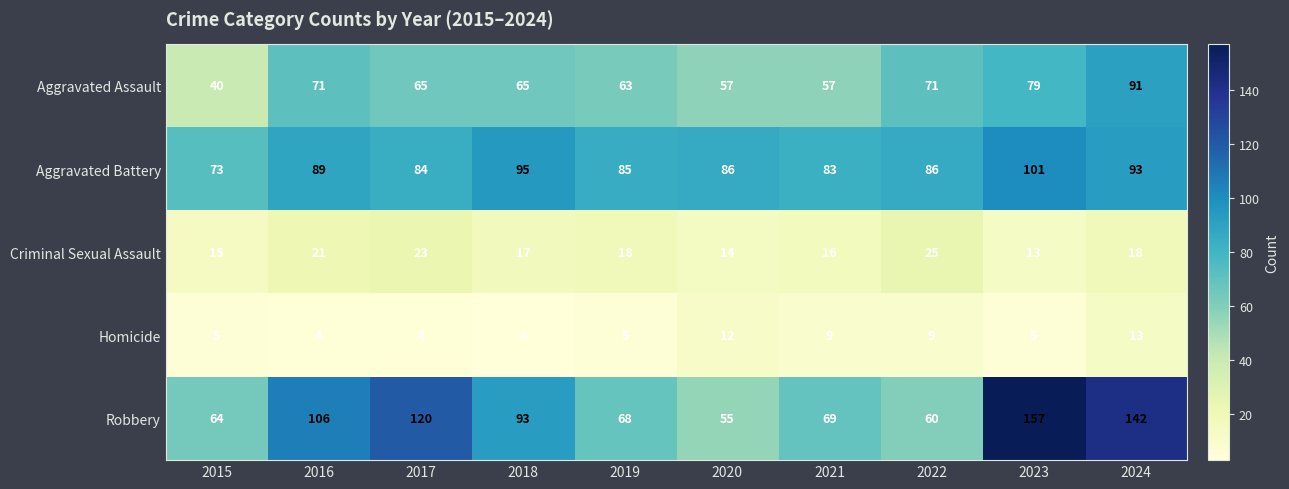

What is the difference between the maximum and second lowest values in the Homicide series?

9